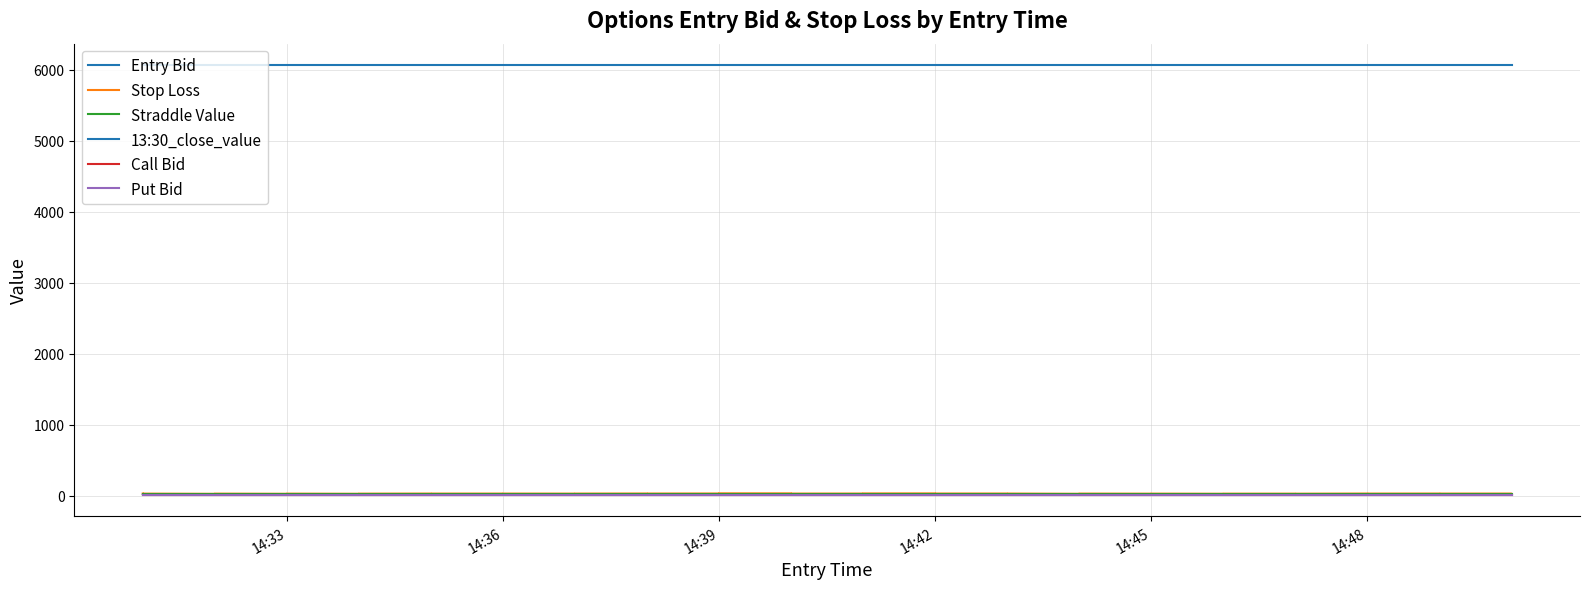

Is this an area chart (filled region under the line)?

No